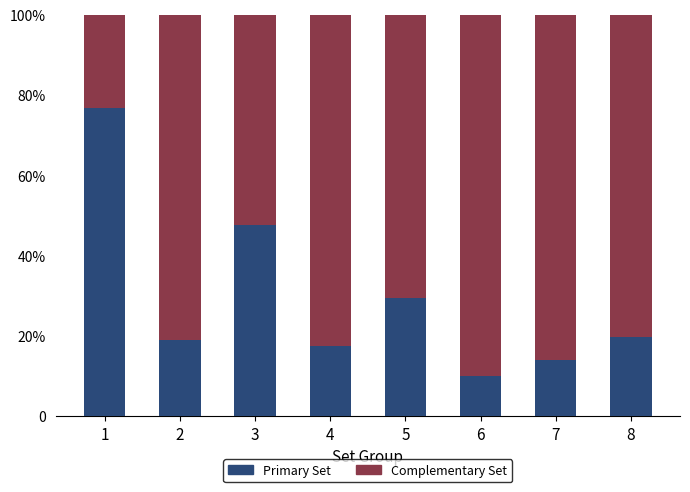

At which label is Primary Set closest to 43?

3